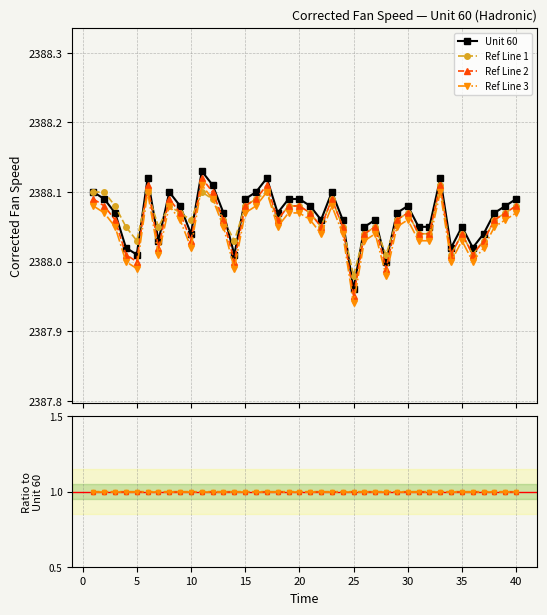

What are all the series names shown in the legend?

Unit 60, Ref Line 1, Ref Line 2, Ref Line 3